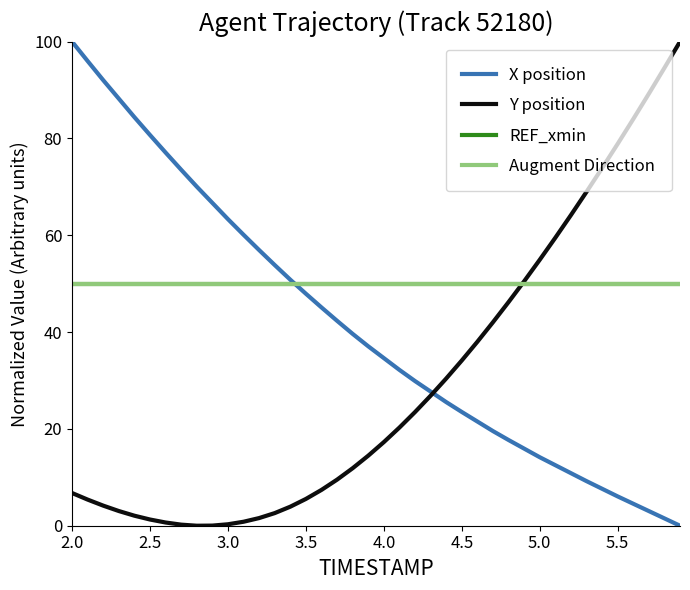

True or false: Y position has more than 1 points higher than both neighbors.

False